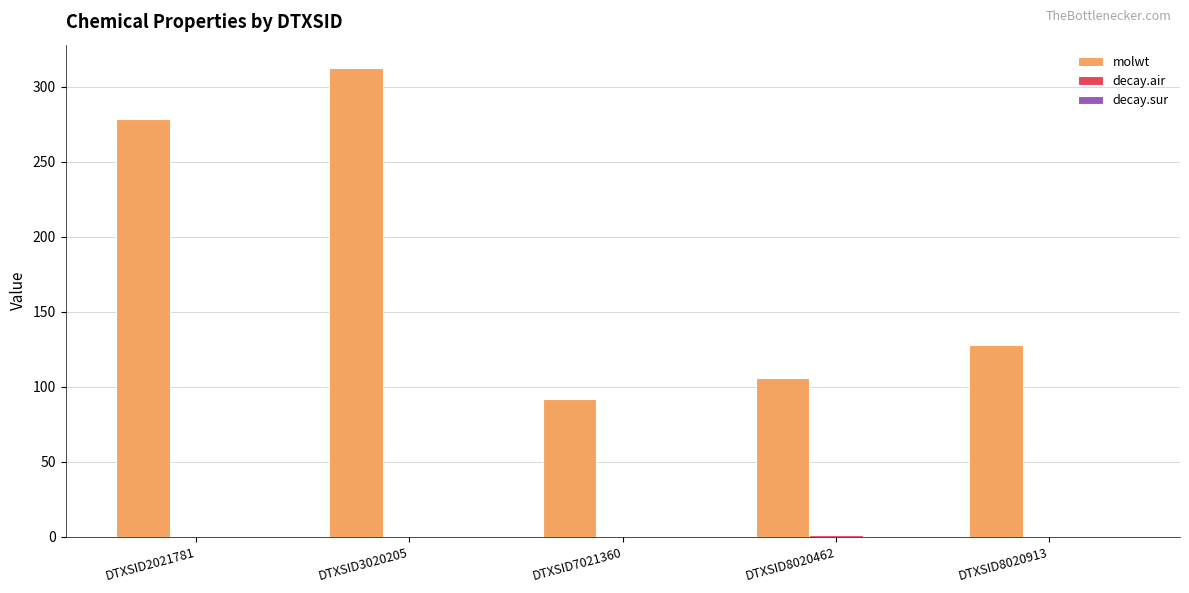

Between DTXSID2021781 and DTXSID3020205, which series saw the biggest shift?

molwt